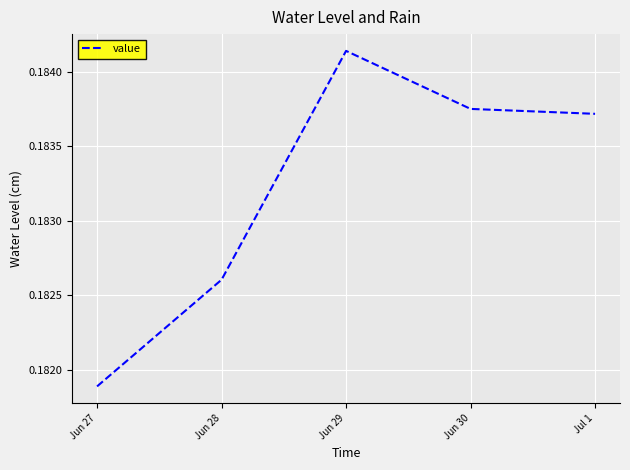

List the labels in order of value, smallest first.

Jun 27, Jun 28, Jul 1, Jun 30, Jun 29